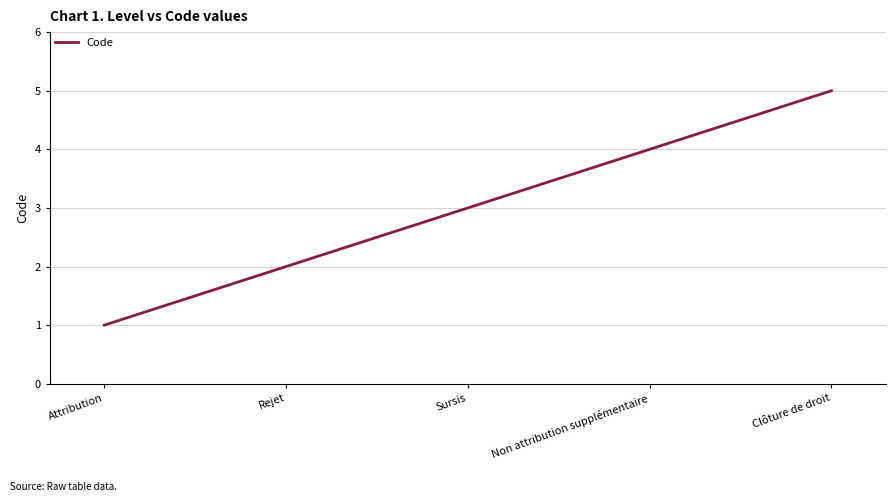

True or false: there are more than 1 points higher than both neighbors.

False